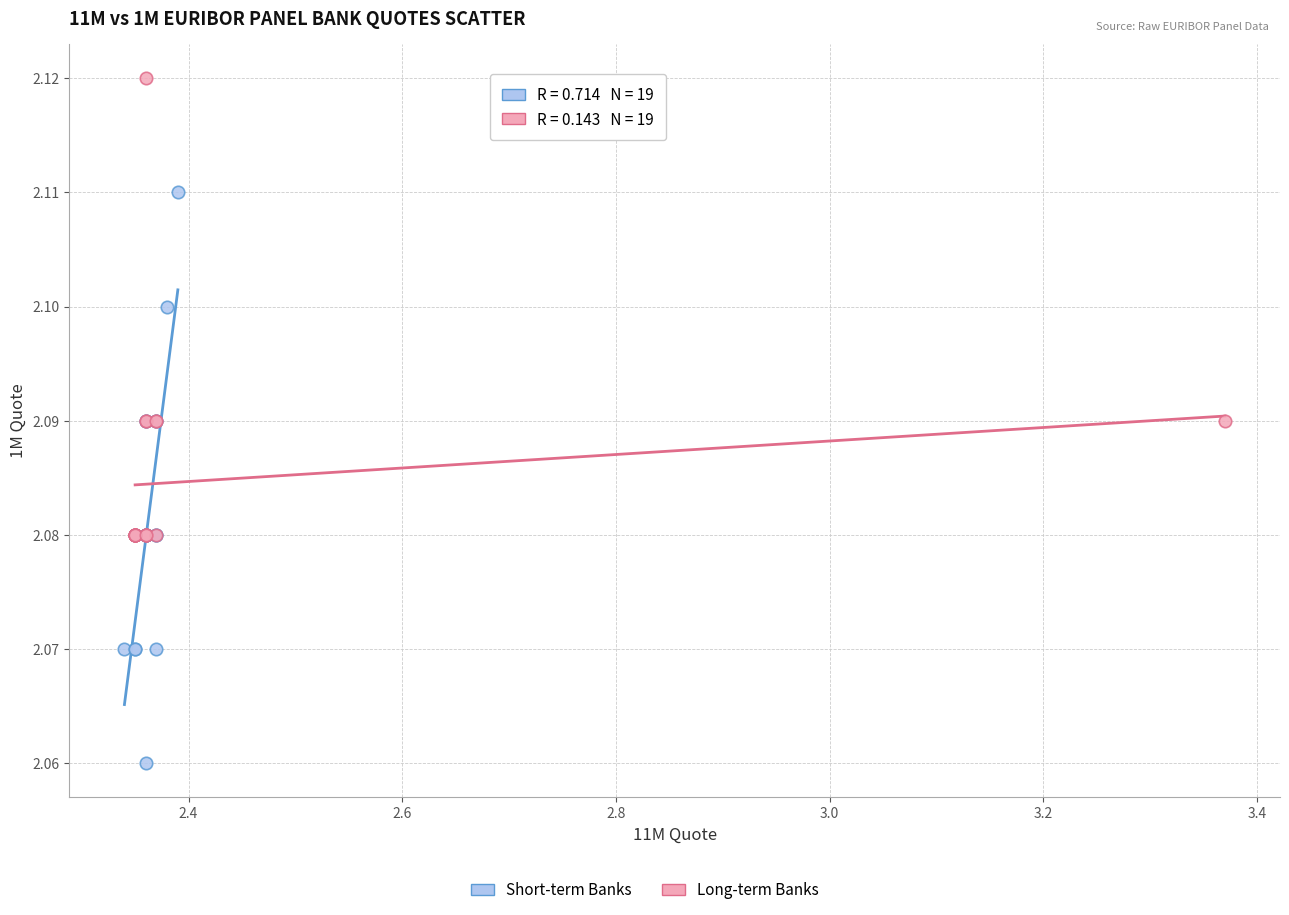

Which series contains the highest Y value?

Long-term Banks